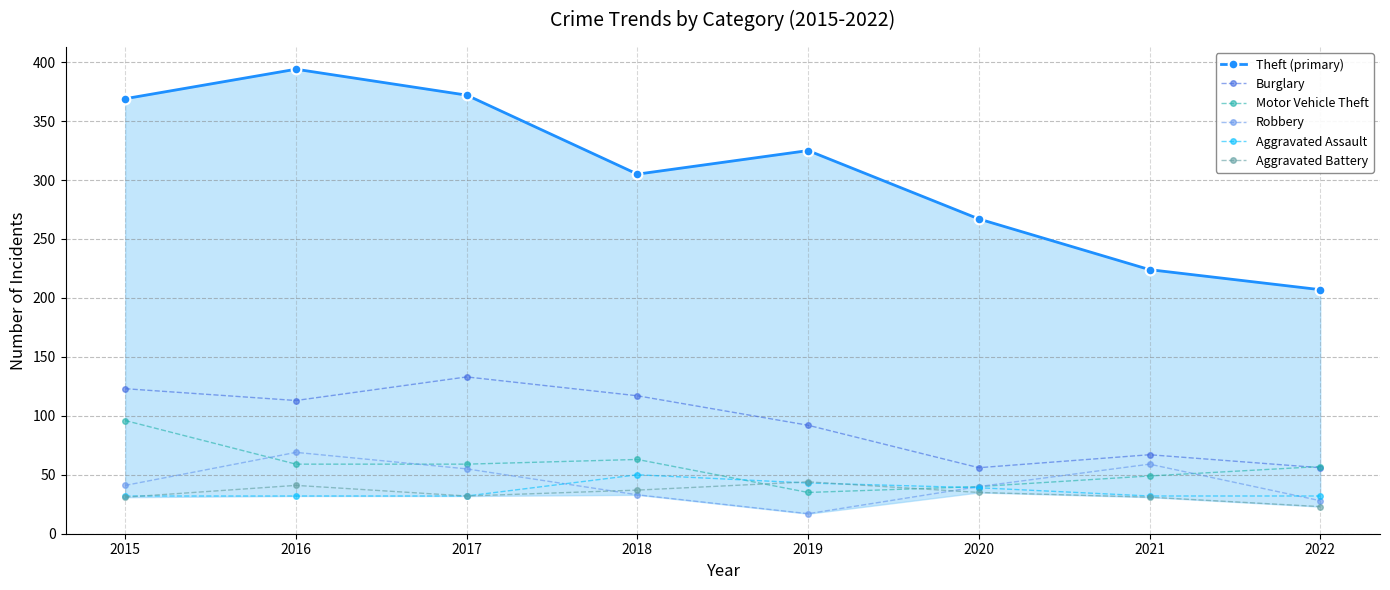

At which label does Burglary reach its minimum?

2020